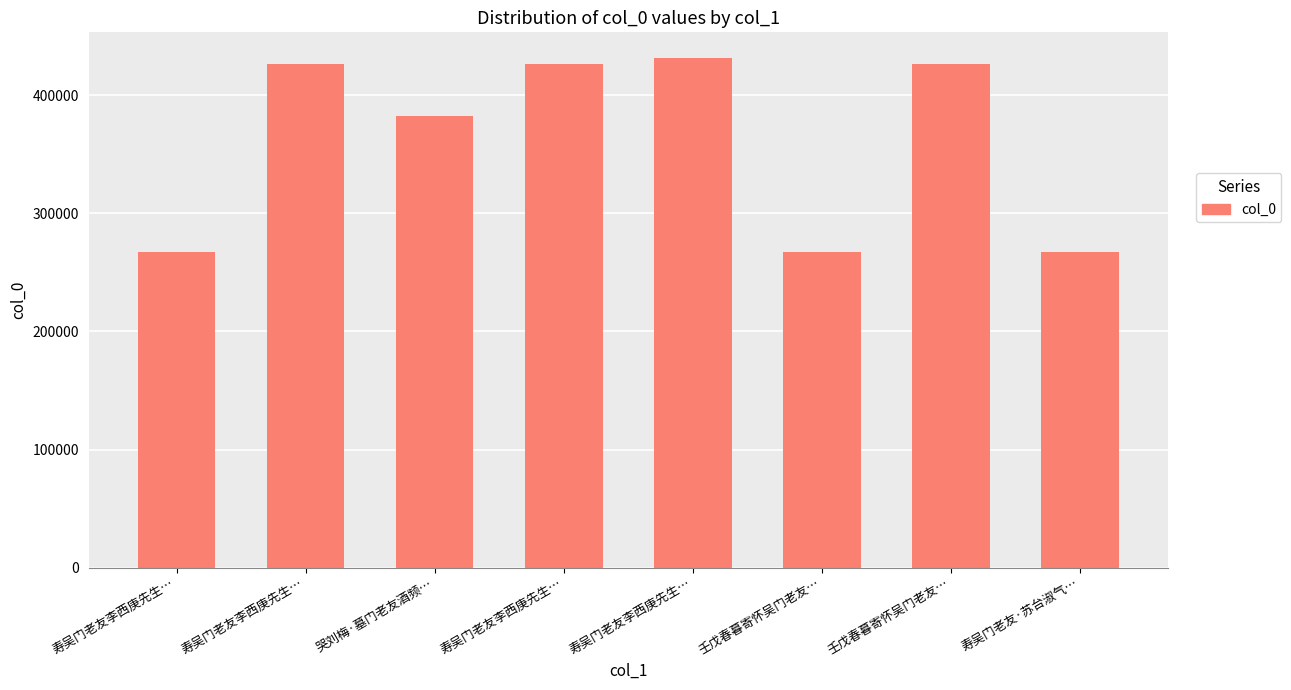

Reading left to right, extract all data points from this chart.

266969	426258	382484	426259	431572	267031	426275	266970